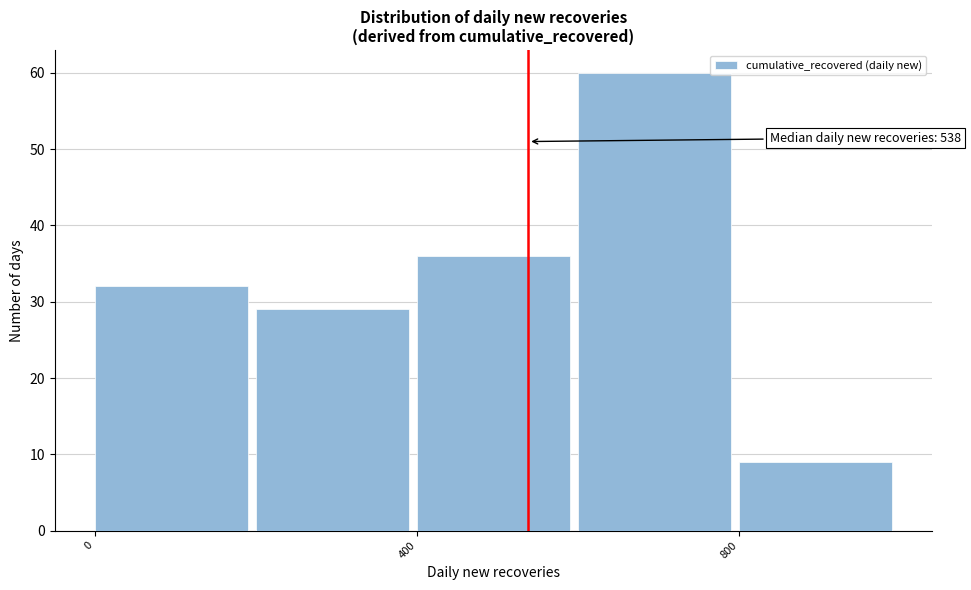

Over which range of the x-axis is the bar tallest?

600 to 800